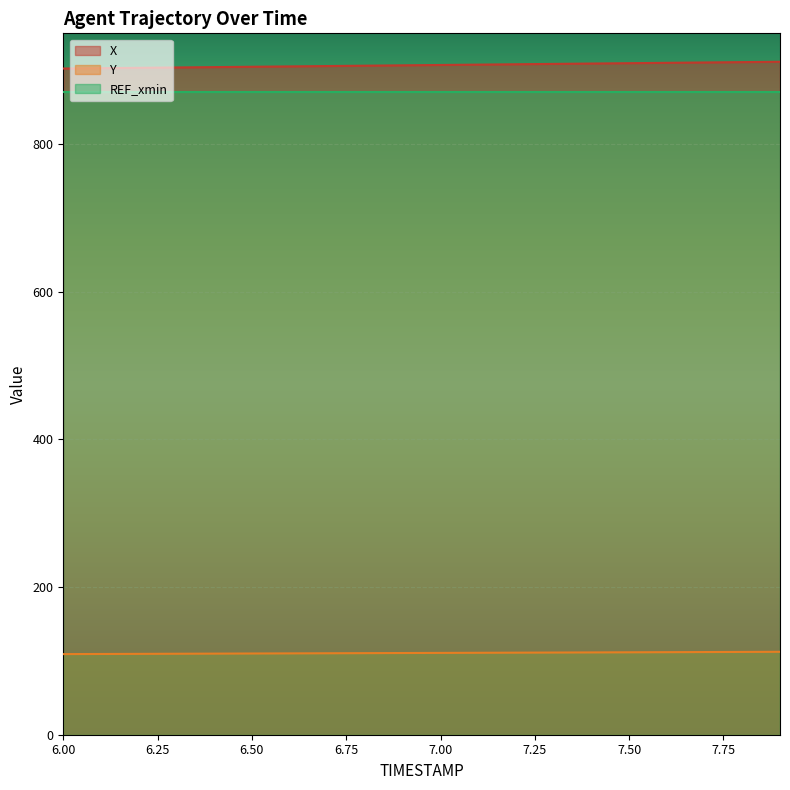

What are all the series names shown in the legend?

X, Y, REF_xmin